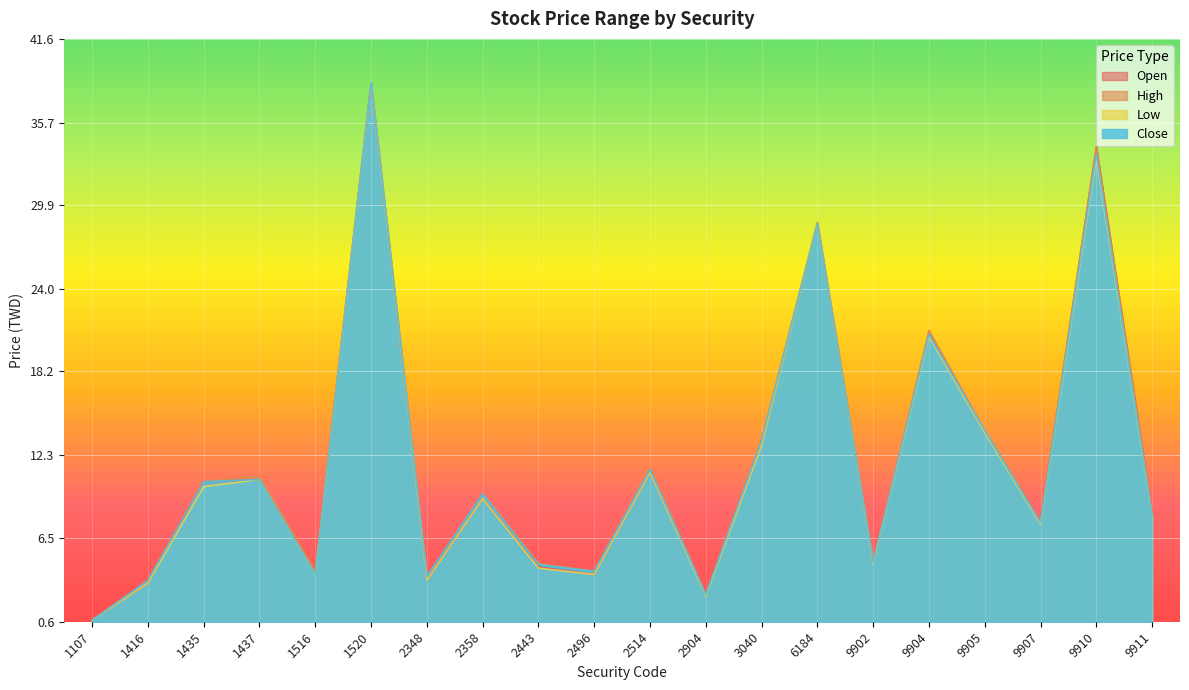

What is the difference between the second highest and second lowest values in the Close series?

31.0